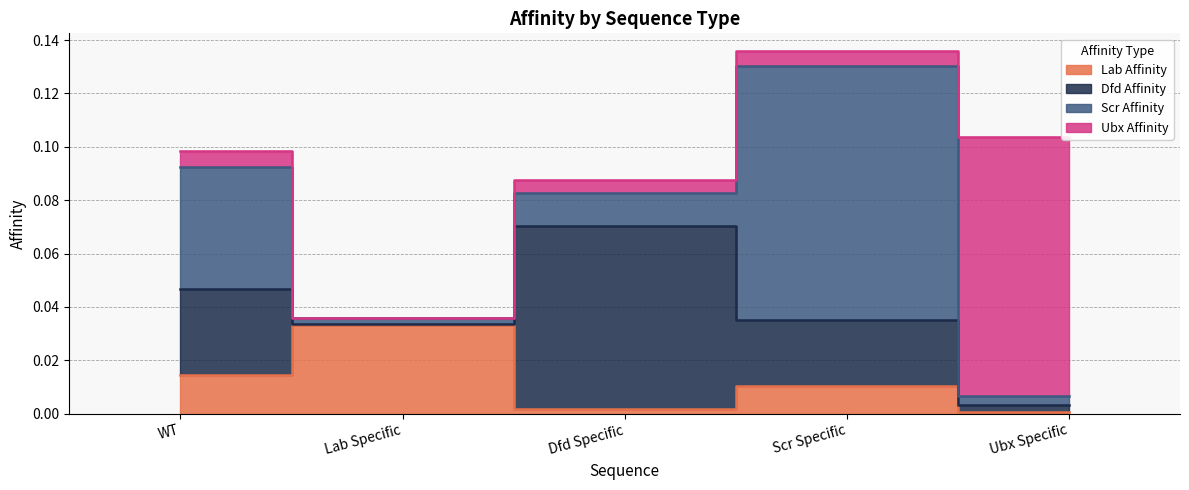

Does the chart have visible grid lines?

Yes